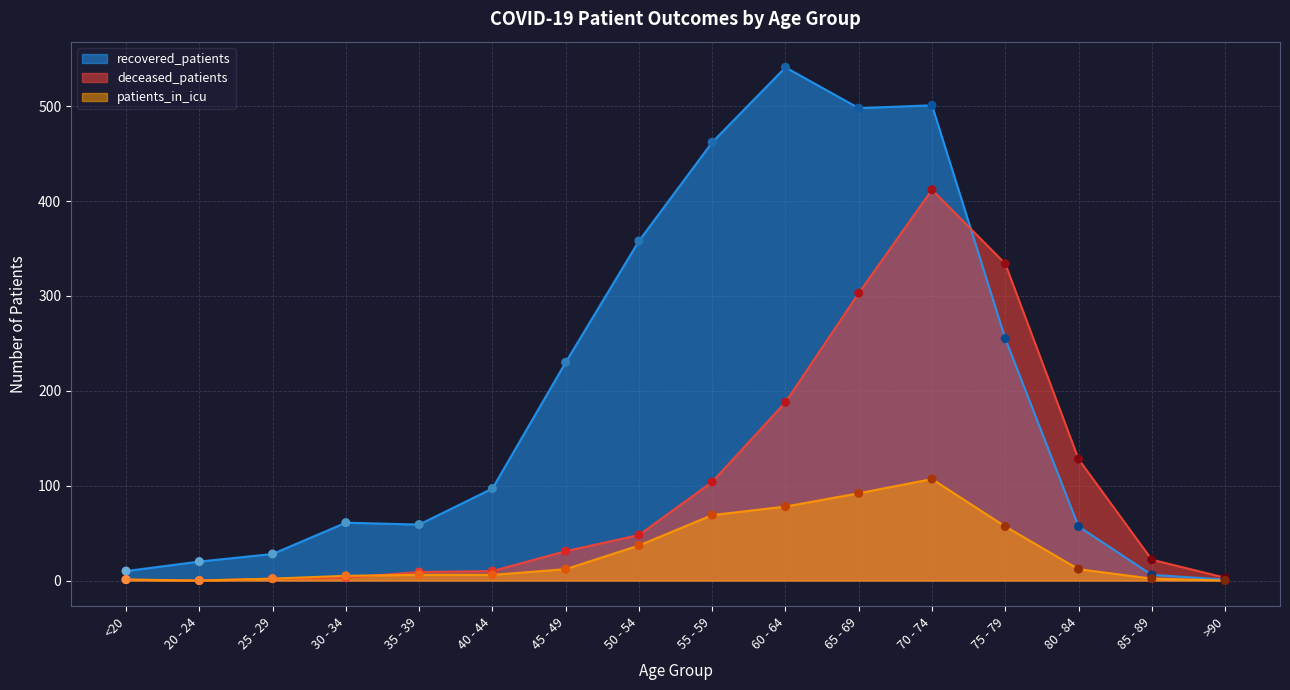

What is the total value across all series at 40 - 44?

113